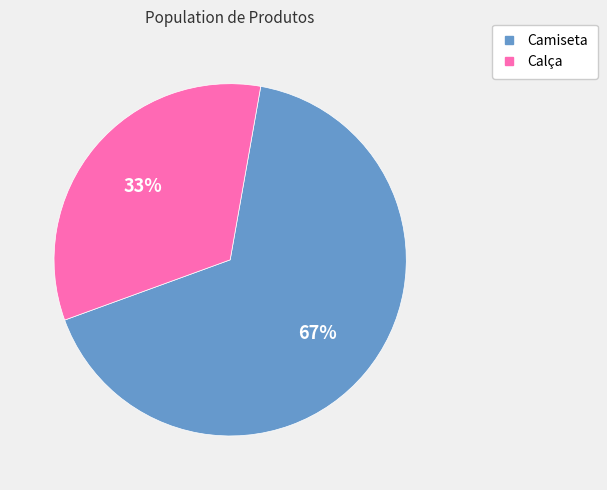

How many slices are in this pie chart?

2